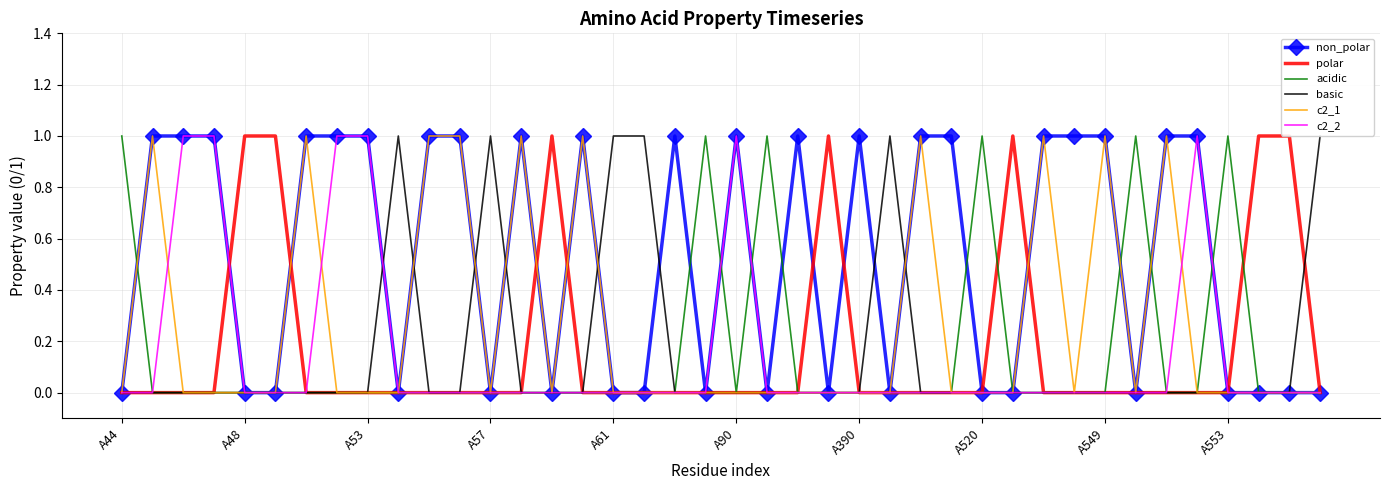

Which series has the largest total across all categories?

non_polar